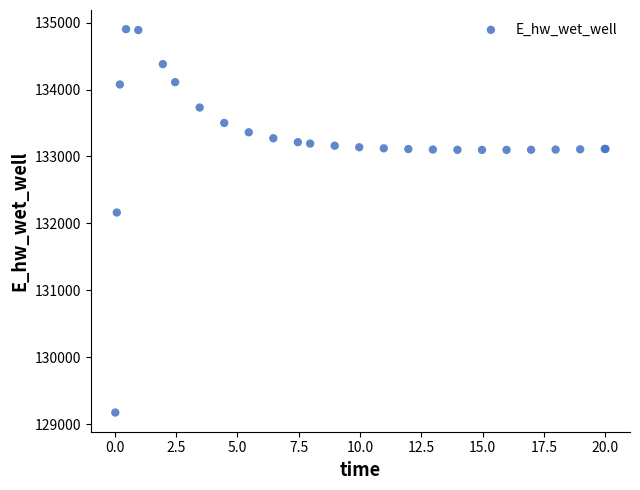

What Y value in the scatter plot is closest to 132037?

132162.5